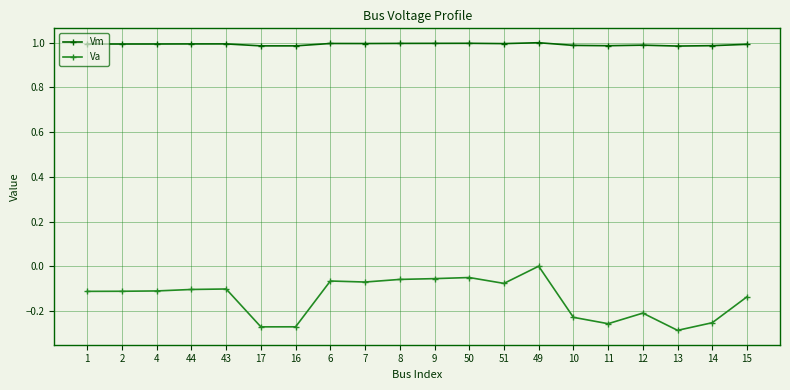

True or false: Vm has more than 0 interior local peaks.

True